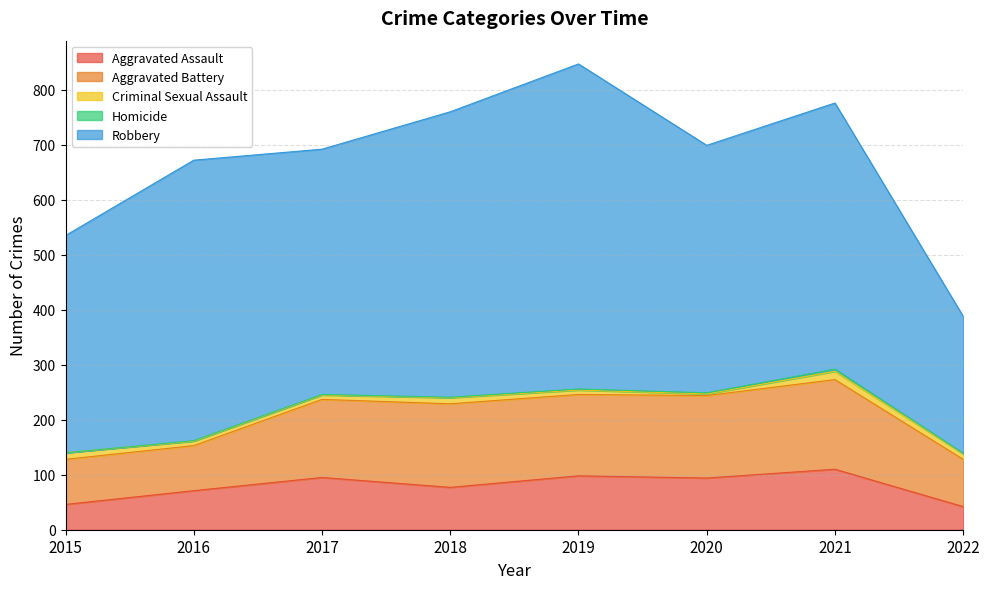

Between 2021 and 2022, which series saw the biggest shift?

Robbery